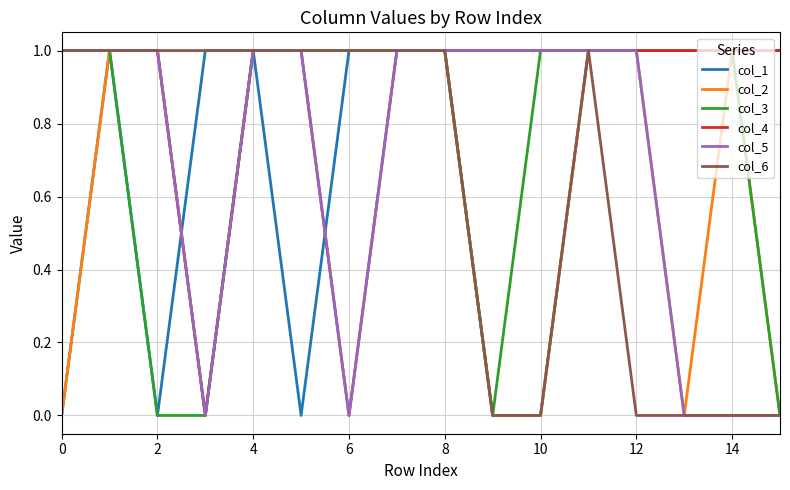

Does the chart have visible grid lines?

Yes